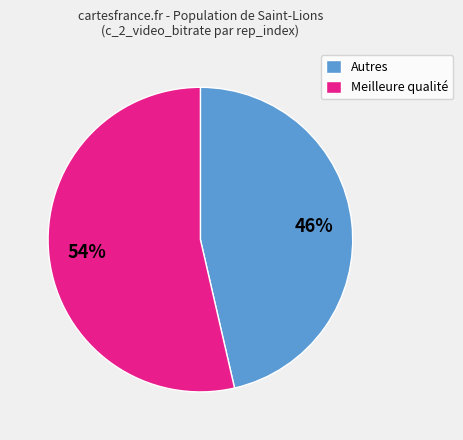

How many segments does this pie chart have?

2